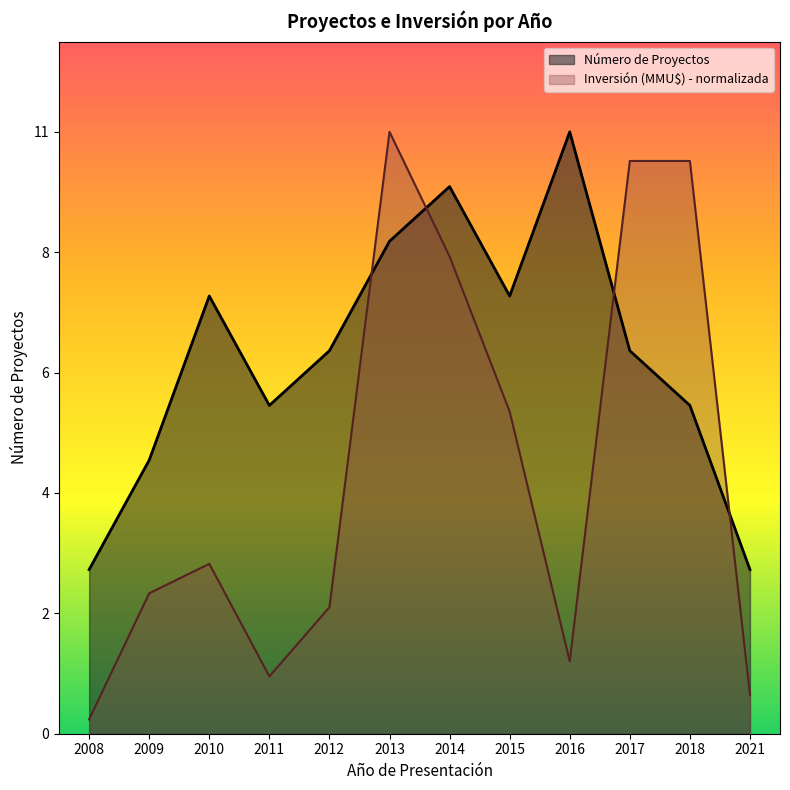

Which has a higher value, 2021 or 2011?

2011